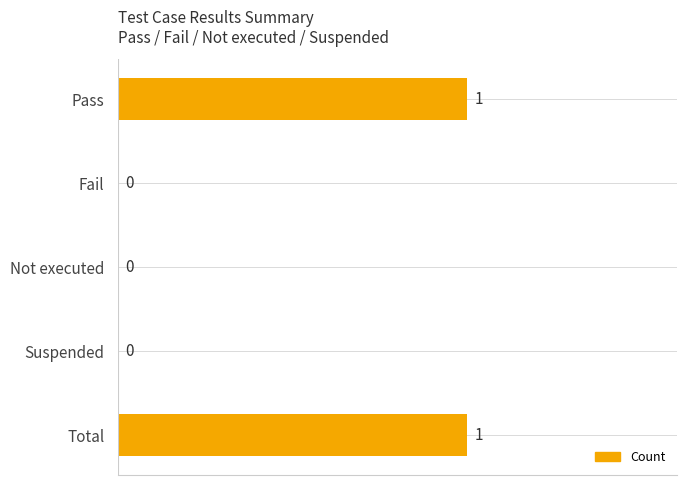

Does the chart contain stacked bars?

No